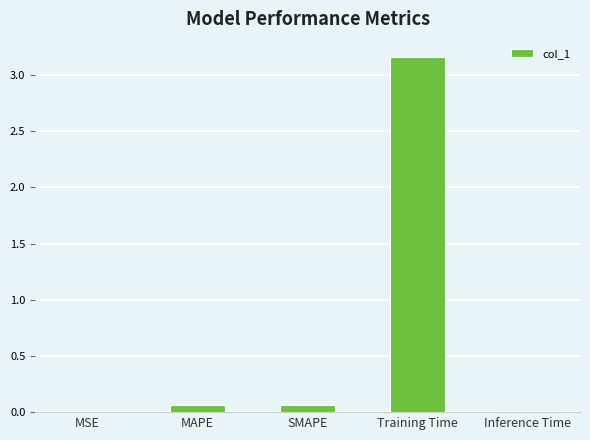

What is the average value?

0.7